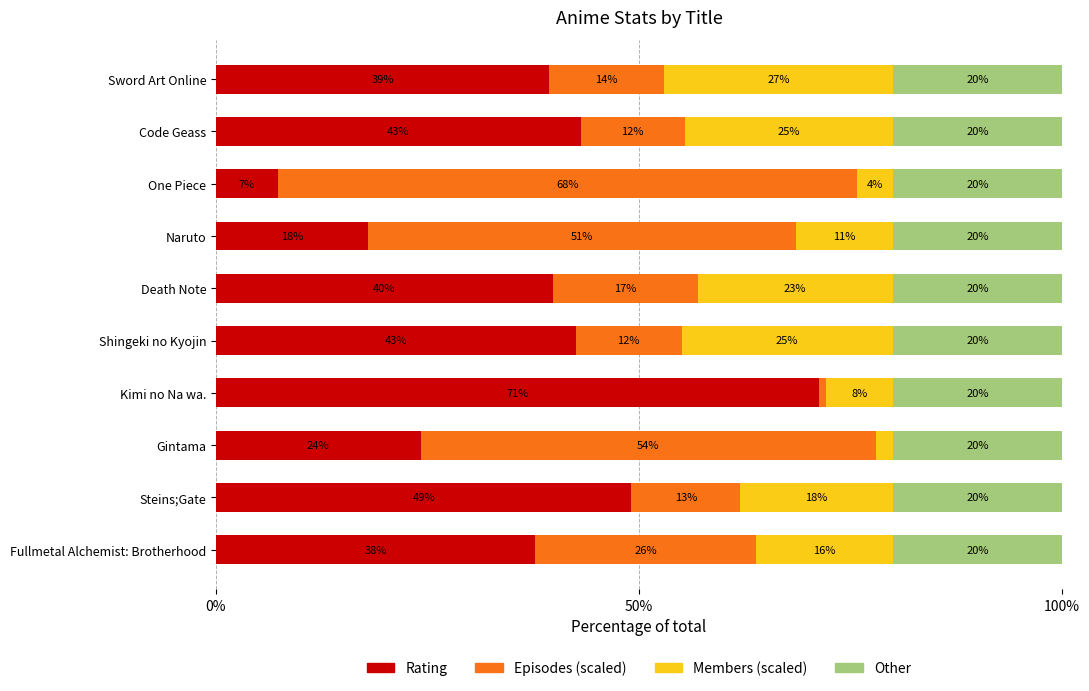

What is the difference between the maximum and minimum values in the Rating series?

64.0